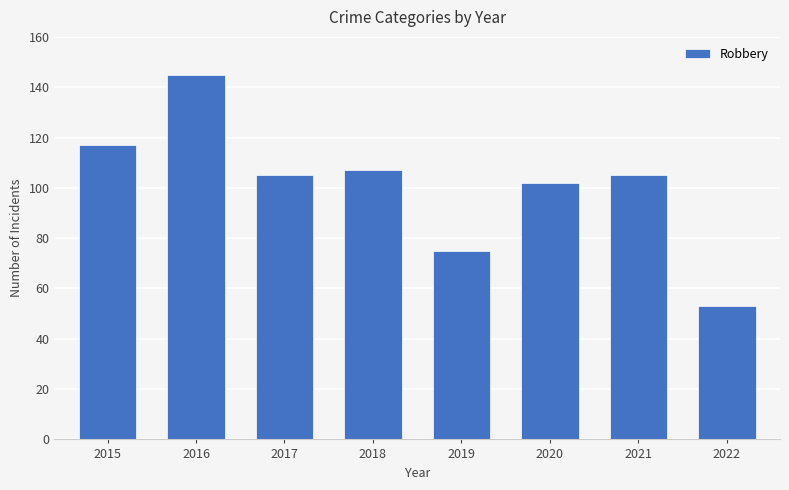

What is the approximate value at 2019?

75